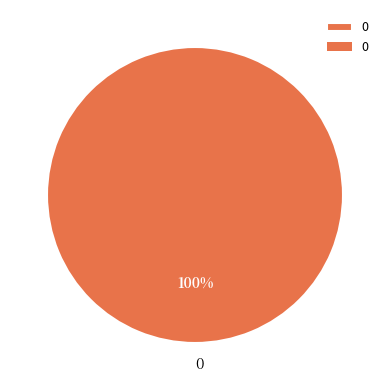

Count the number of slices in the pie.

1